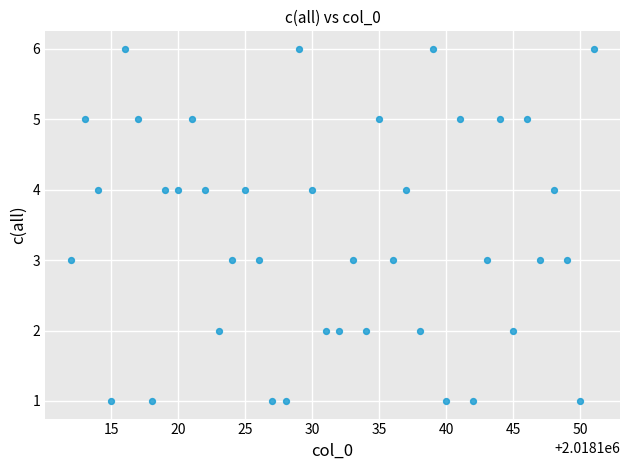

What is the range of Y values (max minus min)?

5